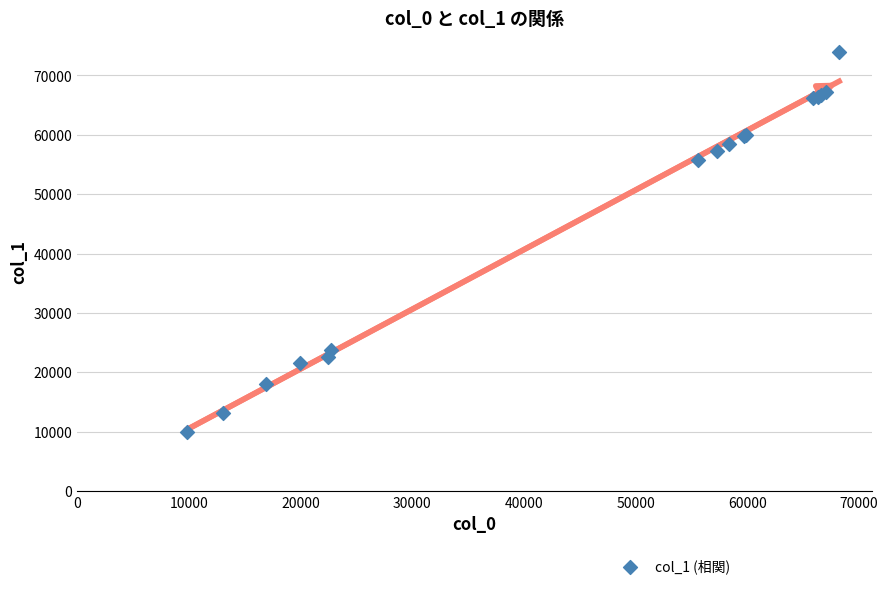

What Y value in the scatter plot is closest to 42008?

55698